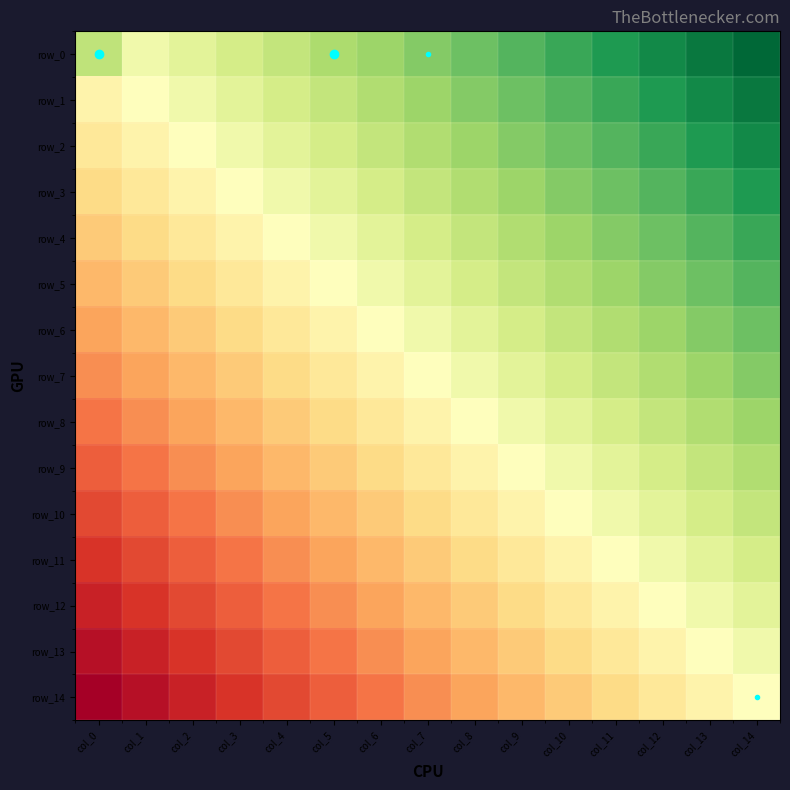

Which category has the highest value in the row_3 series?

col_14